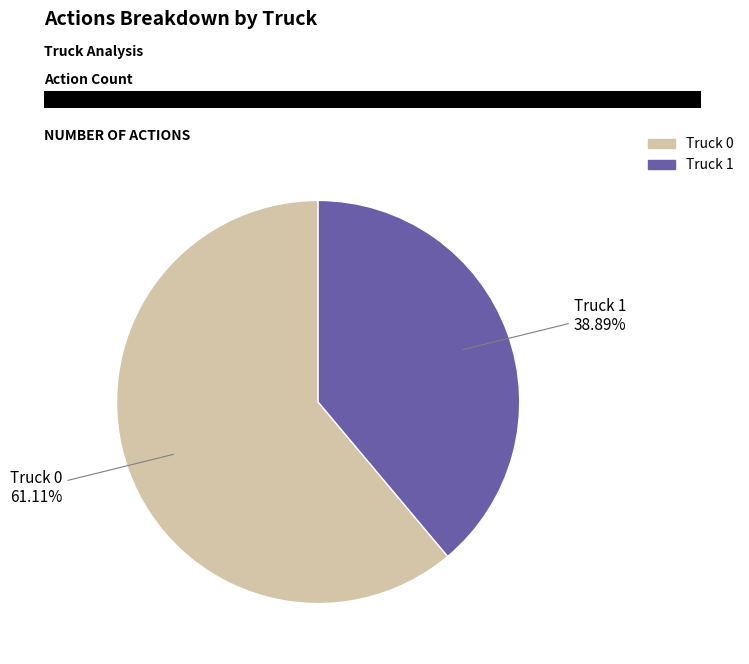

To the nearest percent, what percentage of the pie is Truck 0?

61%